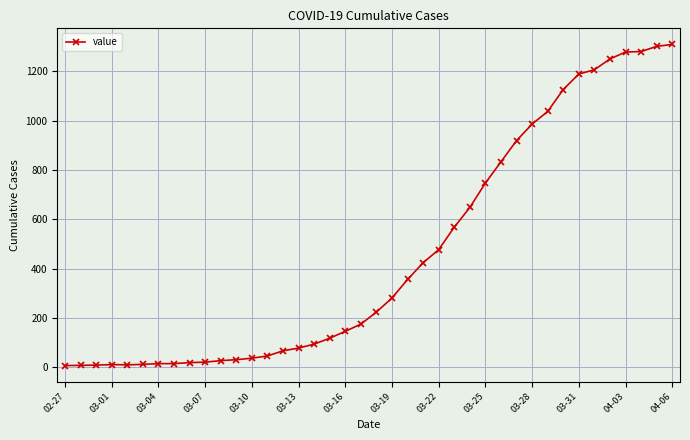

What is the difference between the second highest and minimum values?

1294